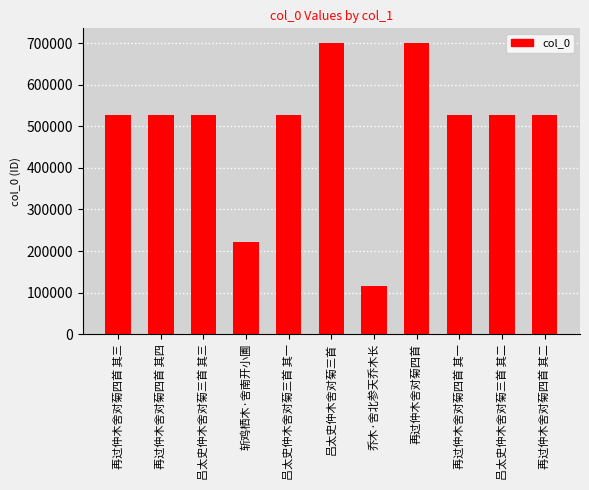

What is the label of the 2nd bar from the right?

吕太史仲木舍对菊三首 其二